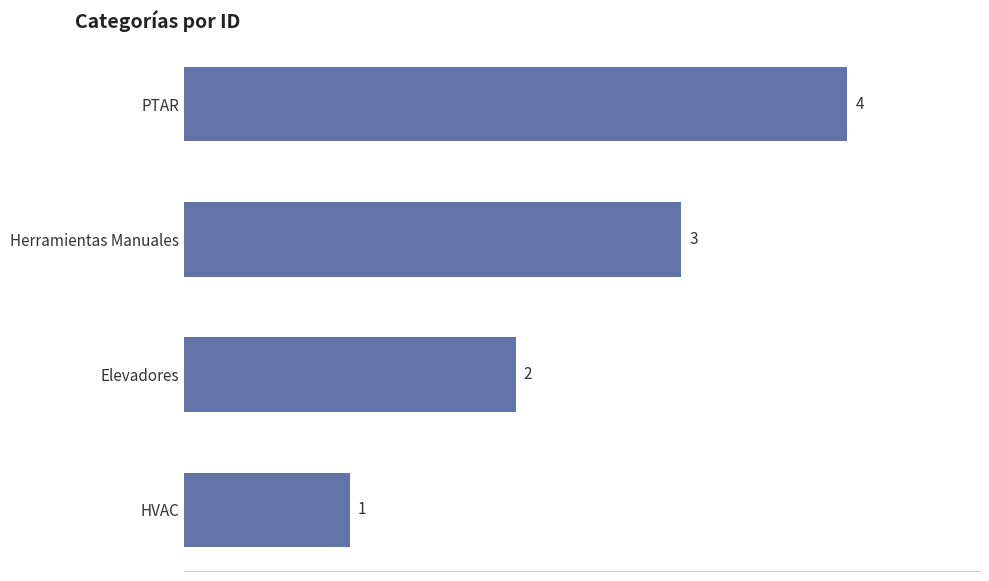

Rank the categories by value from highest to lowest.

PTAR, Herramientas Manuales, Elevadores, HVAC